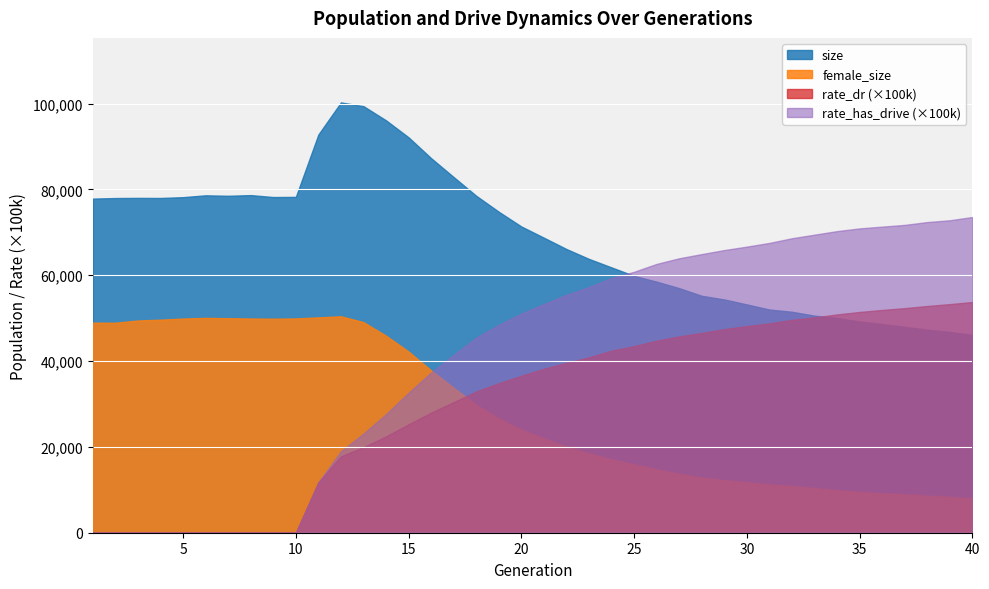

Which series has the largest total across all categories?

size